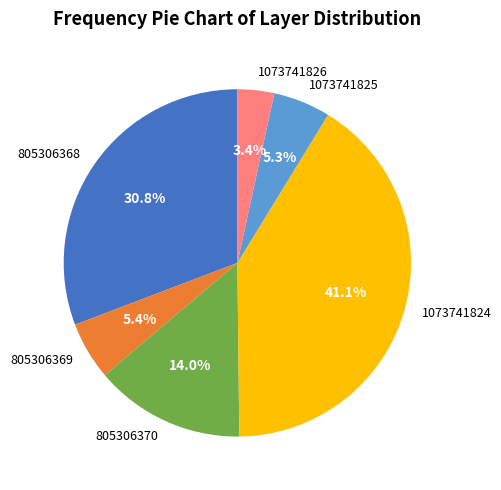

Do 1073741826 and 805306370 together represent more than half of the pie?

No